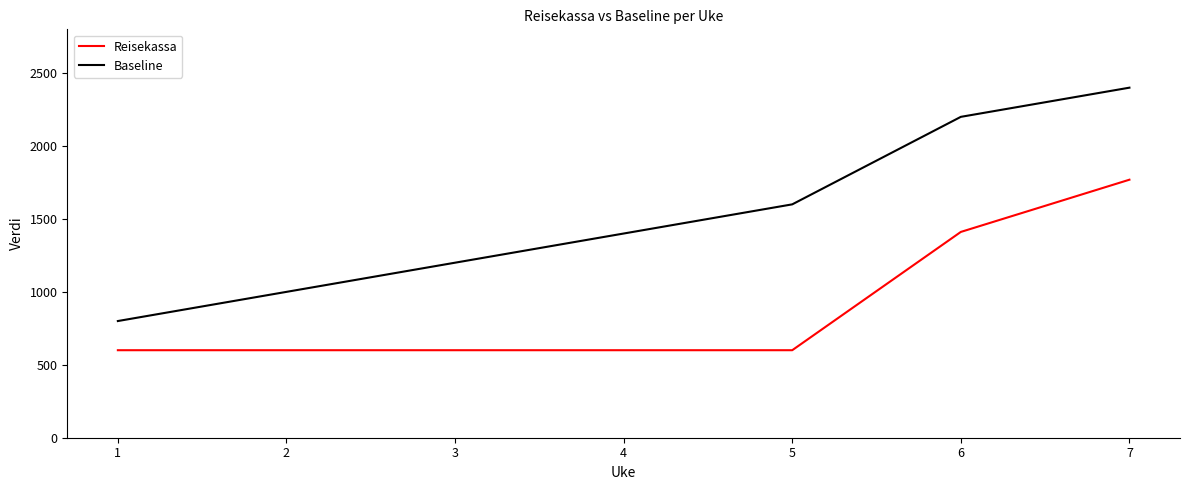

What is the difference between the highest and lowest values at 4?

800